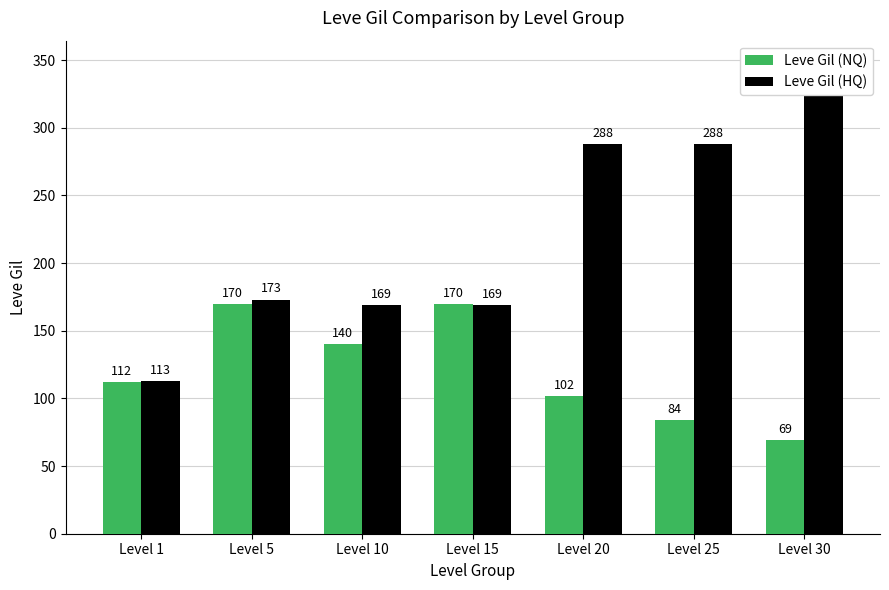

Rank the series by their average value, from highest to lowest.

Leve Gil (HQ), Leve Gil (NQ)